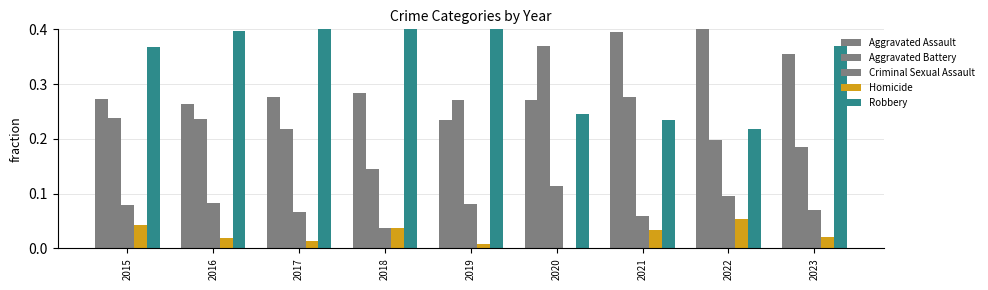

What is the value of the Robbery bar at the 8th from the left?

0.2